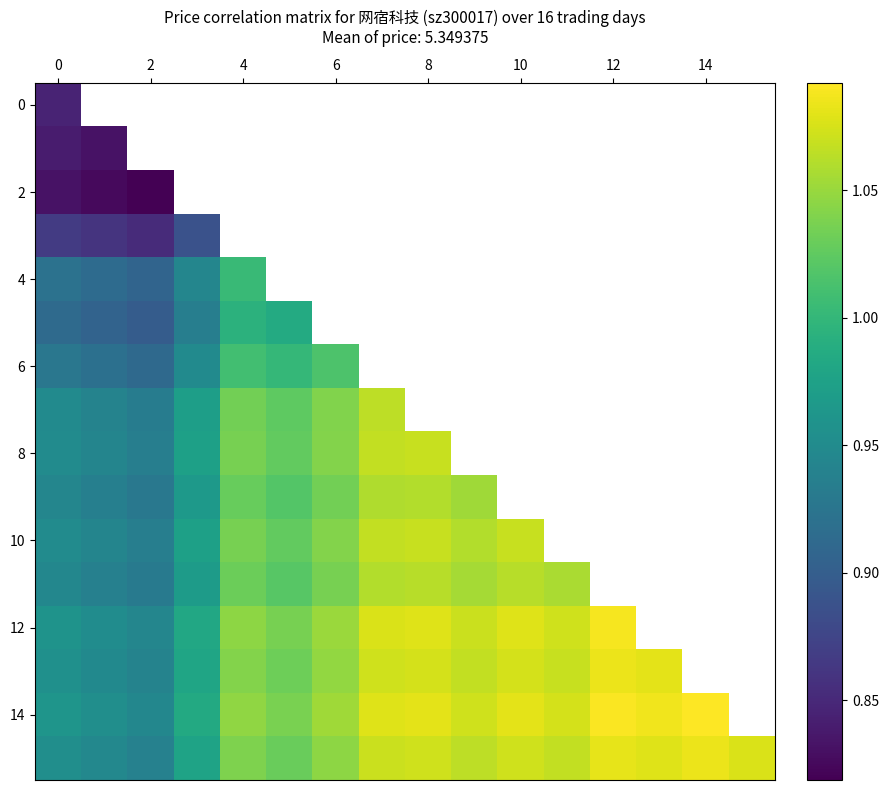

Between 12 and 6, which is larger?

6